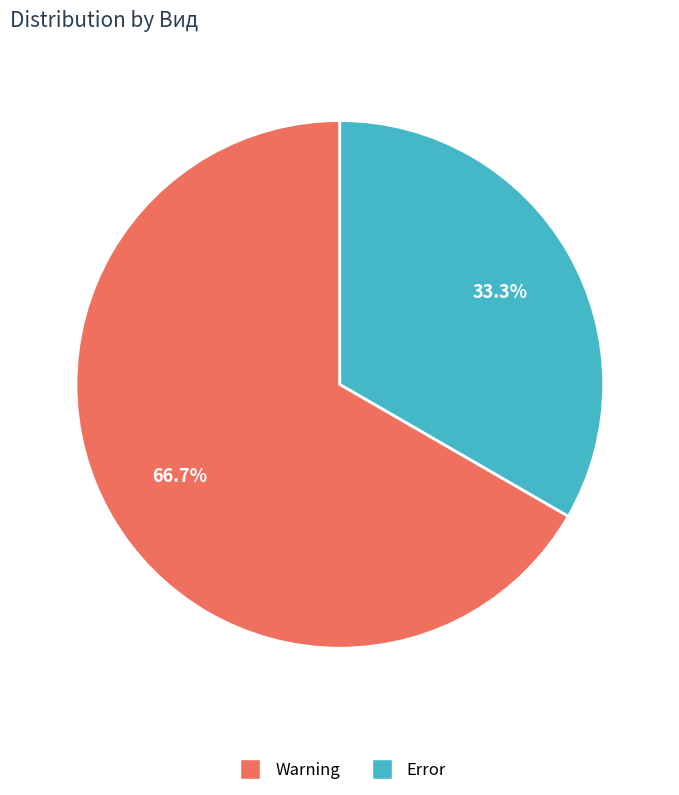

To the nearest percent, what is the combined percentage of Error and Warning?

100%